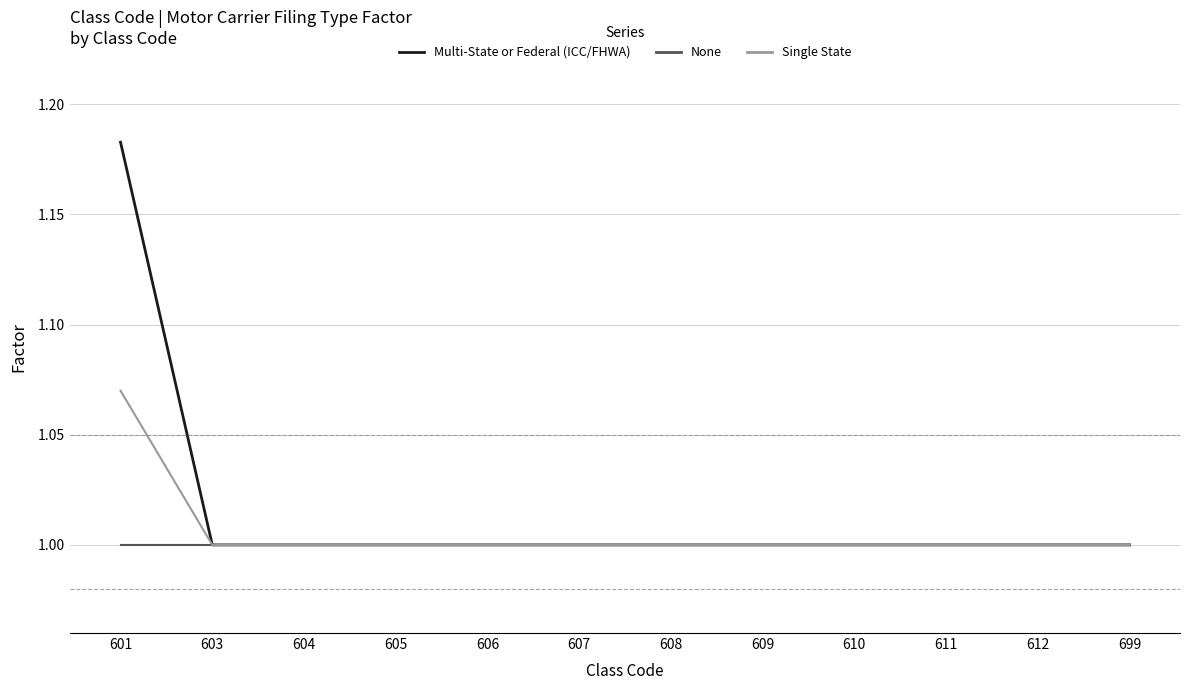

The Multi-State or Federal (ICC/FHWA) series shows 1.4 at 610. True or false?

False